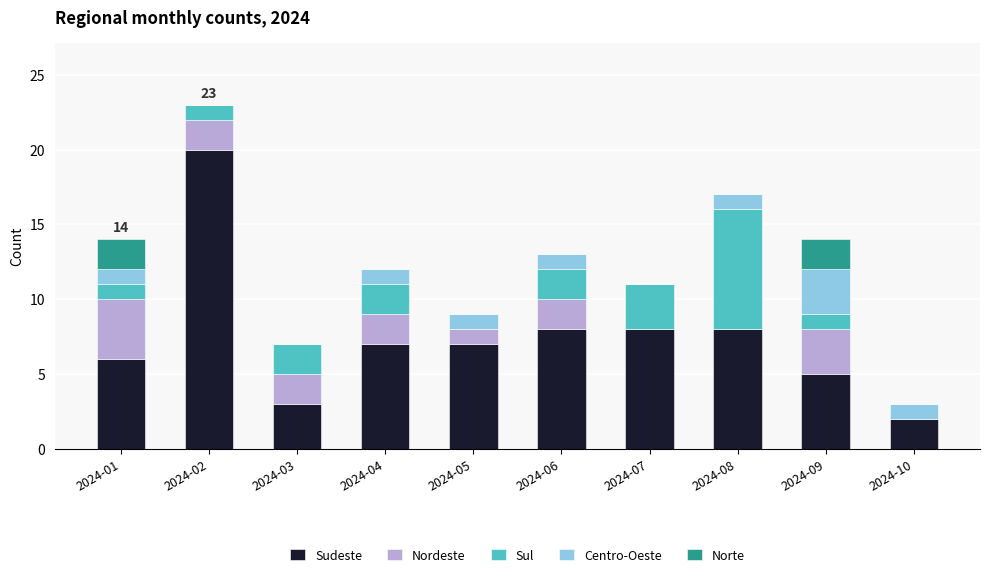

What is the total value across all series at 2024-05?

9